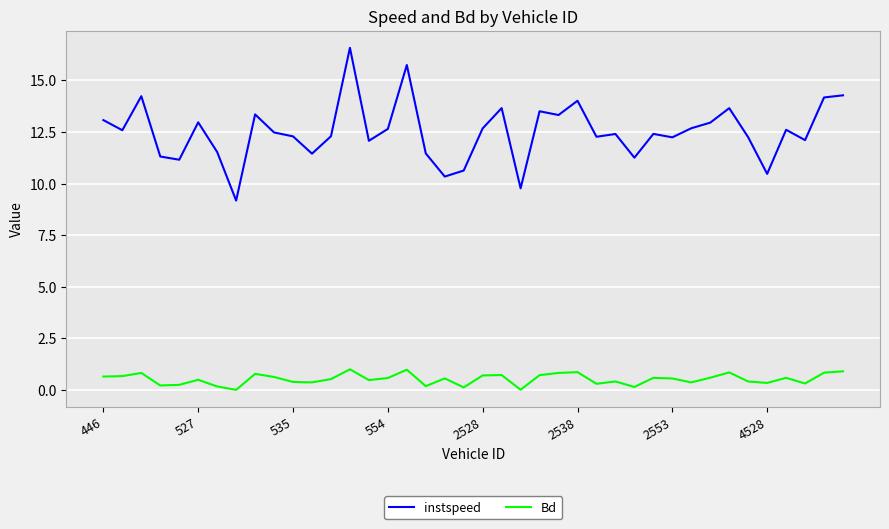

How many categories are shown in the chart?

40